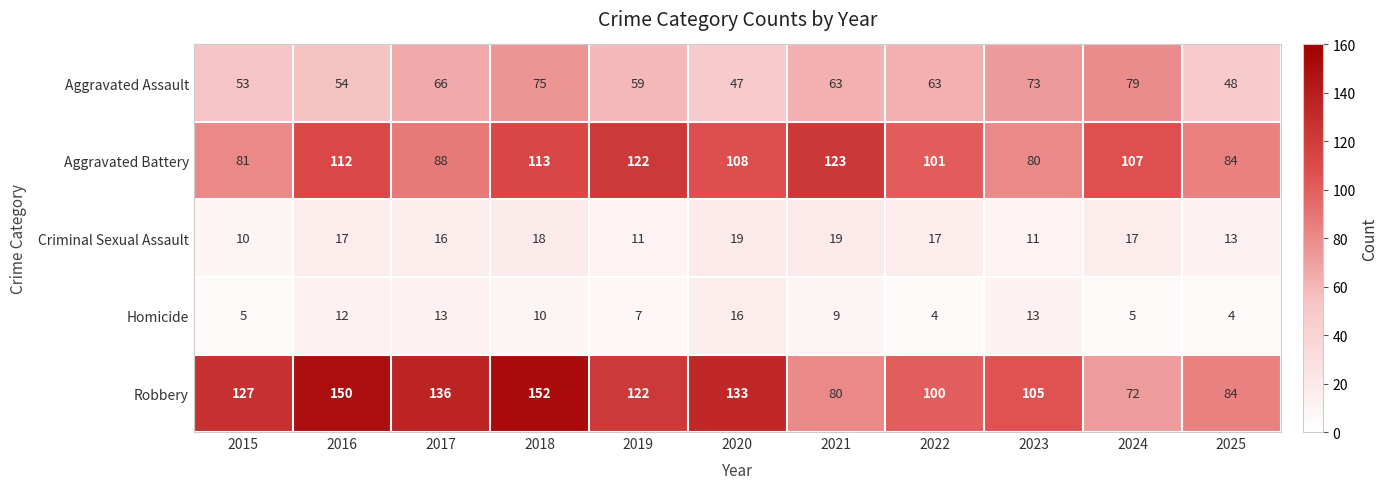

What is the maximum value shown in the chart?

152